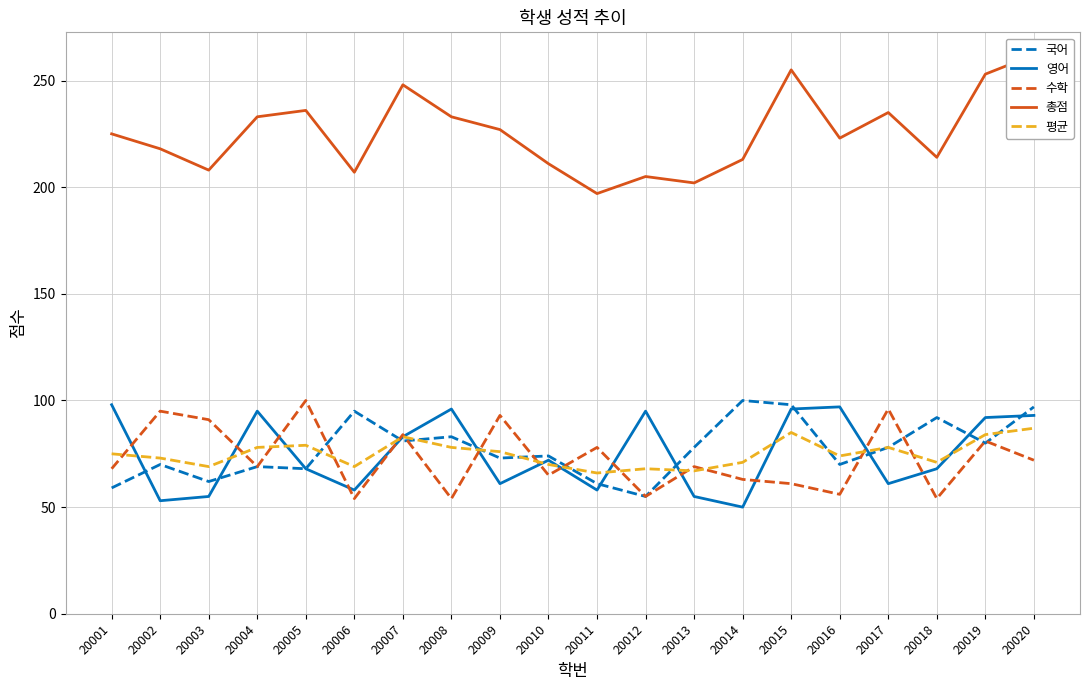

Which series ends up on top after the final intersection of 평균 and 국어?

국어